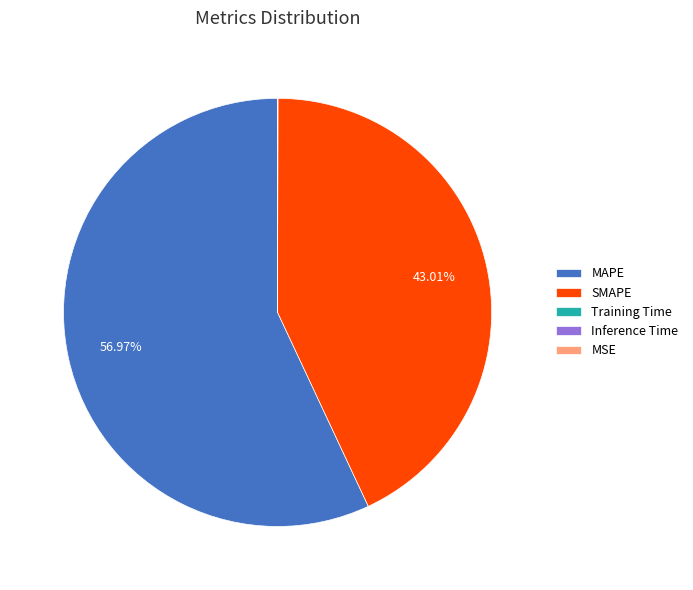

What is the majority slice?

MAPE